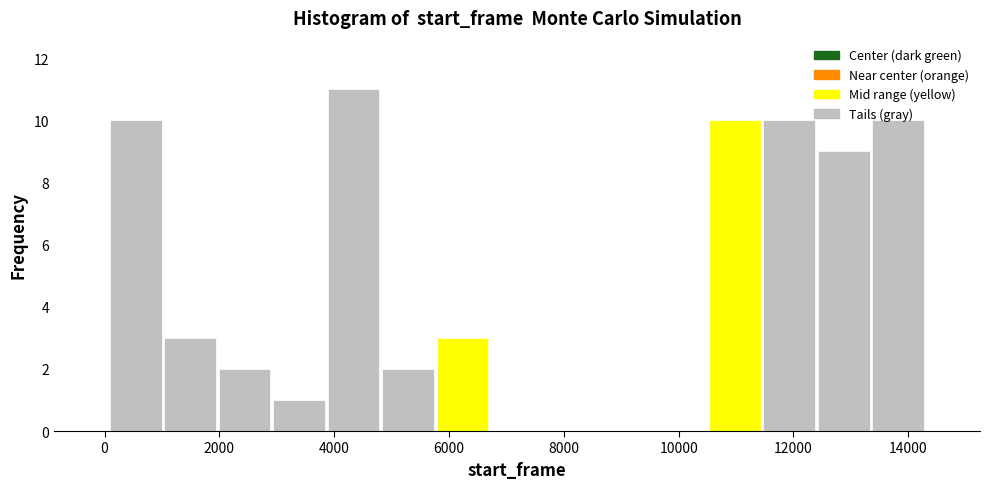

Over which range of the x-axis is the bar tallest?

3800 to 4800